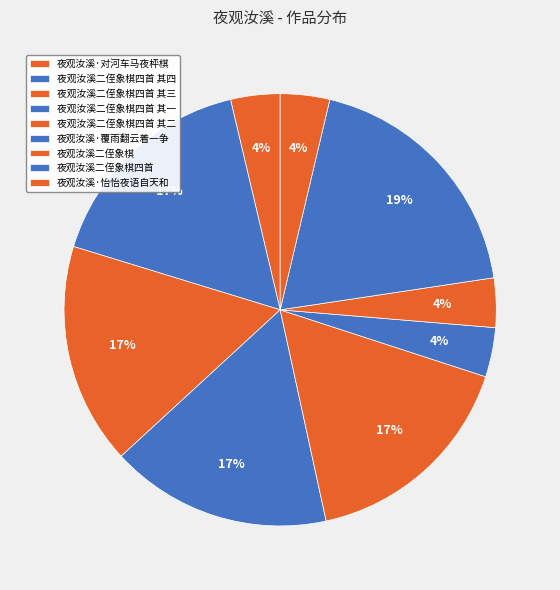

How many segments does this pie chart have?

9